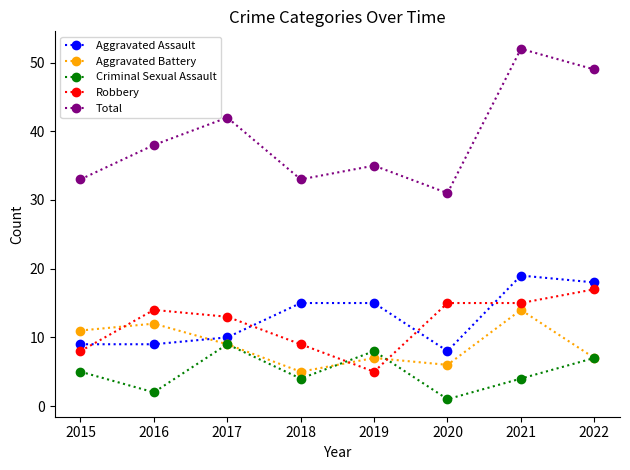

Is this an area chart (filled region under the line)?

No